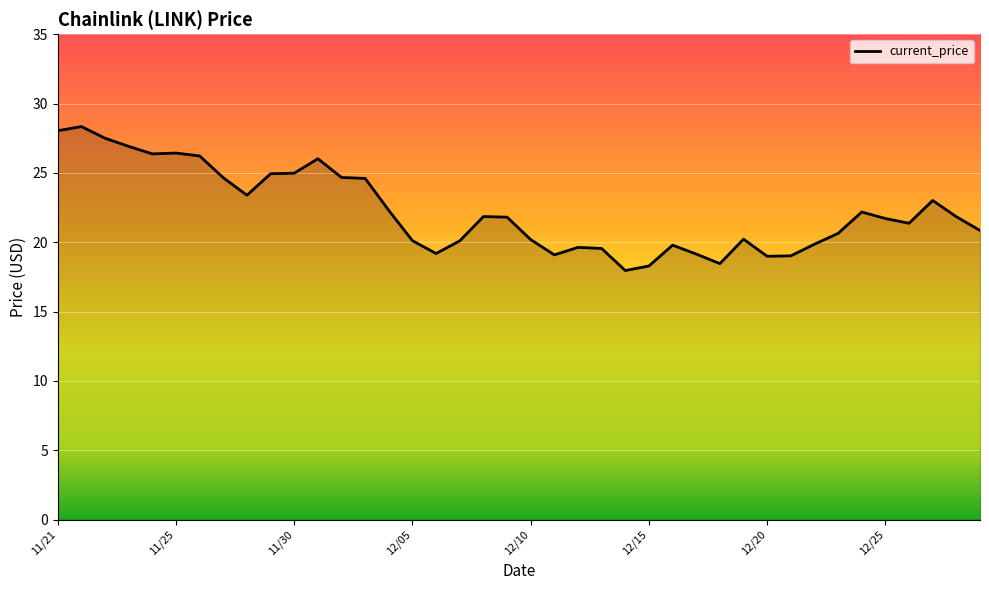

What is the greatest value displayed?

28.3